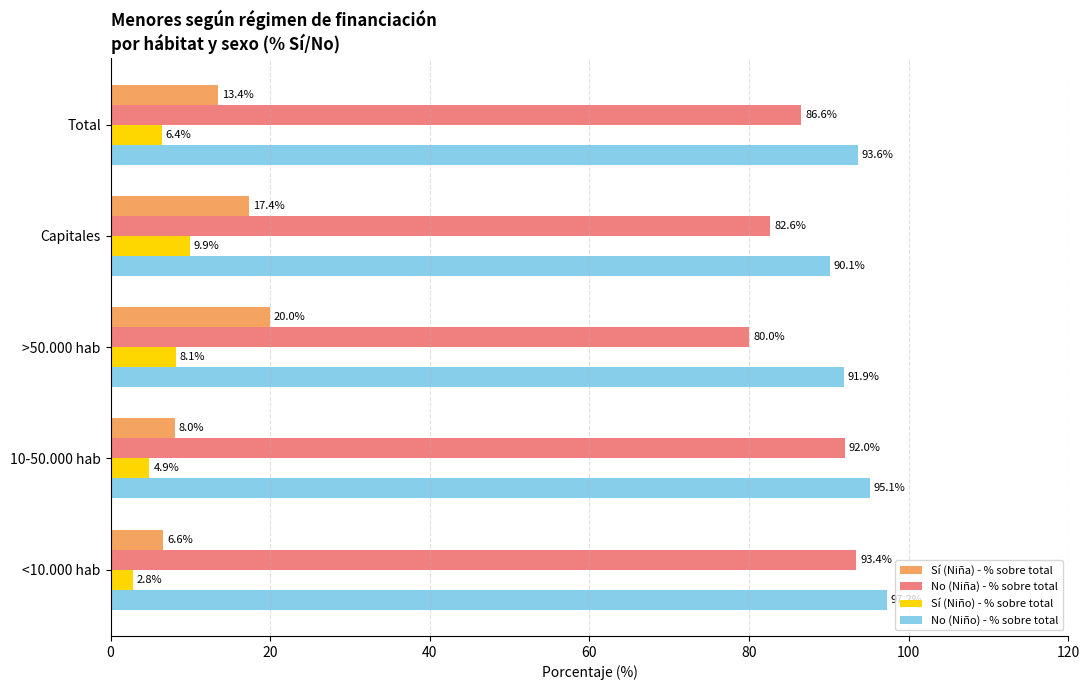

True or false: No (Niña) - % sobre total has a value of 82.6 at Capitales.

True